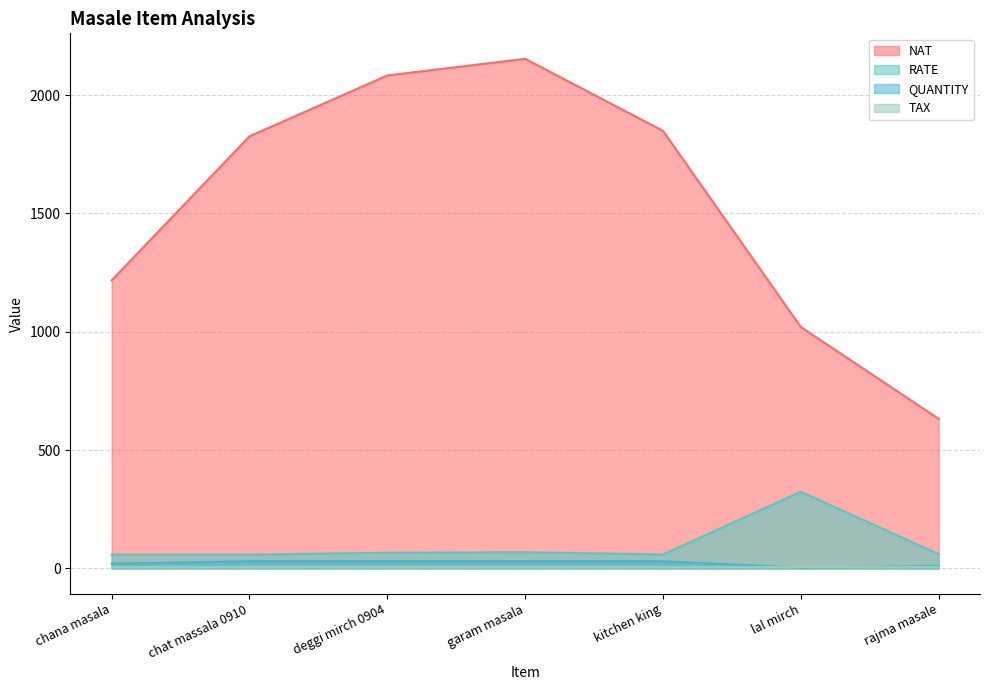

True or false: NAT and QUANTITY cross at least once.

False